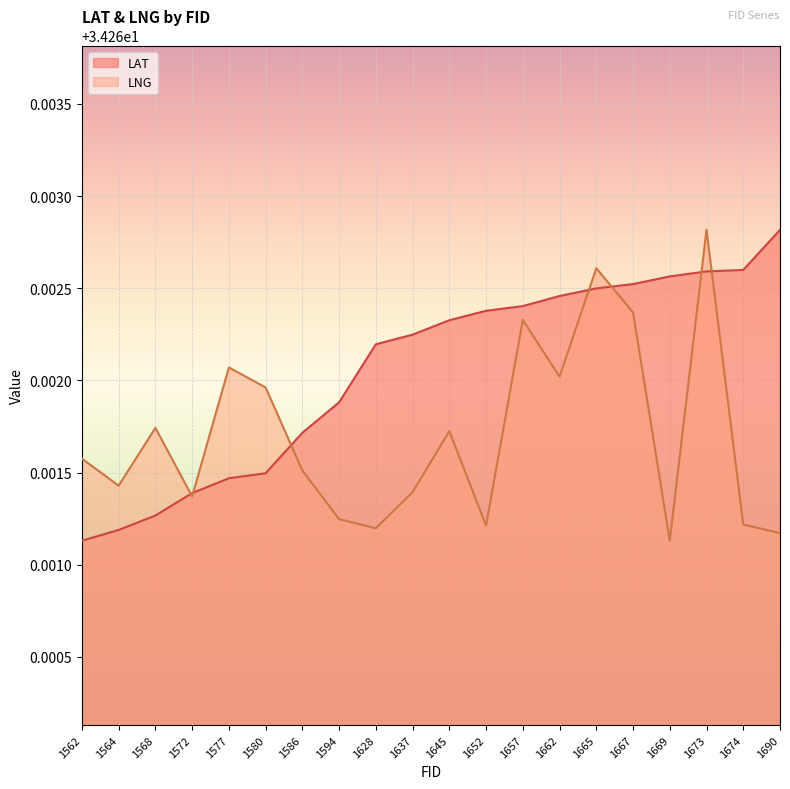

What is the value of the LNG point at the 14th from the left?

34.3